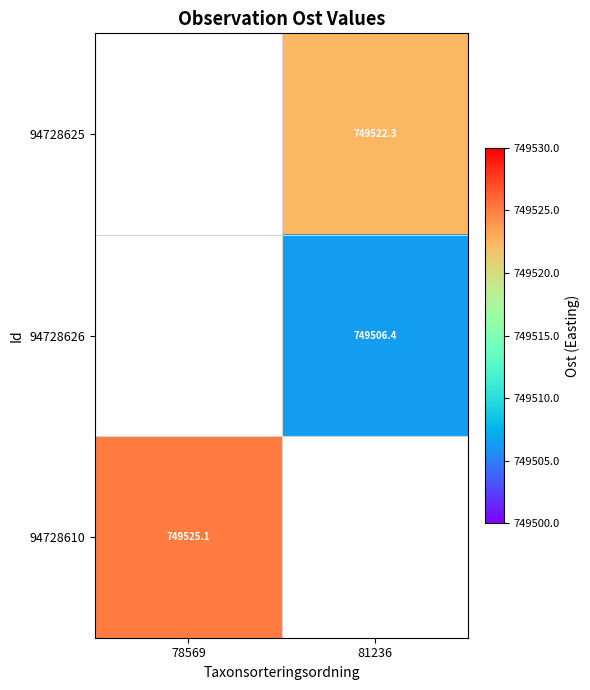

How many series are shown in this chart?

3